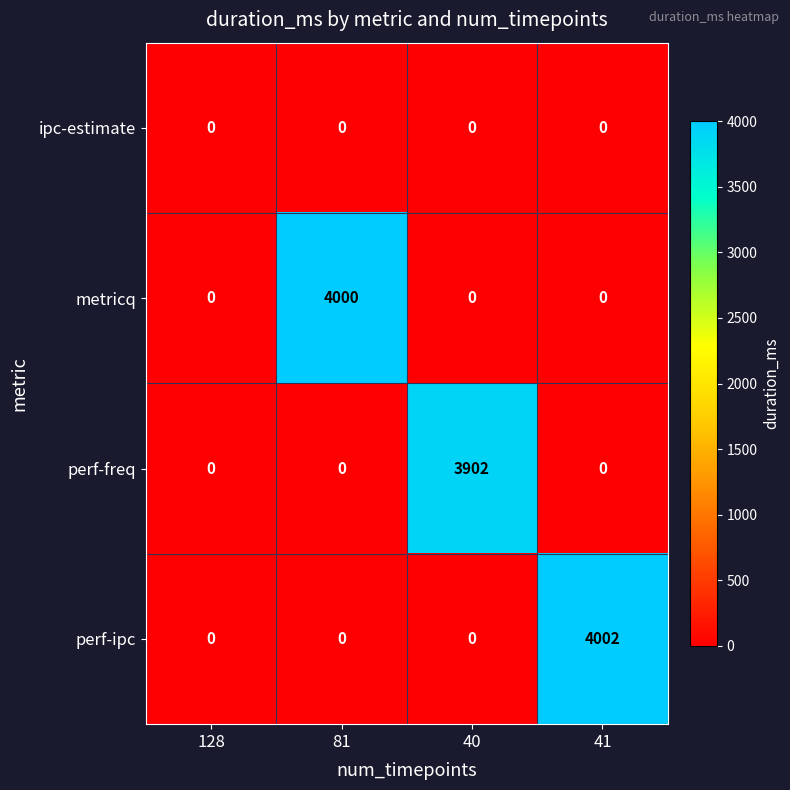

Rank the series by their maximum value, from highest to lowest.

perf-ipc, metricq, perf-freq, ipc-estimate